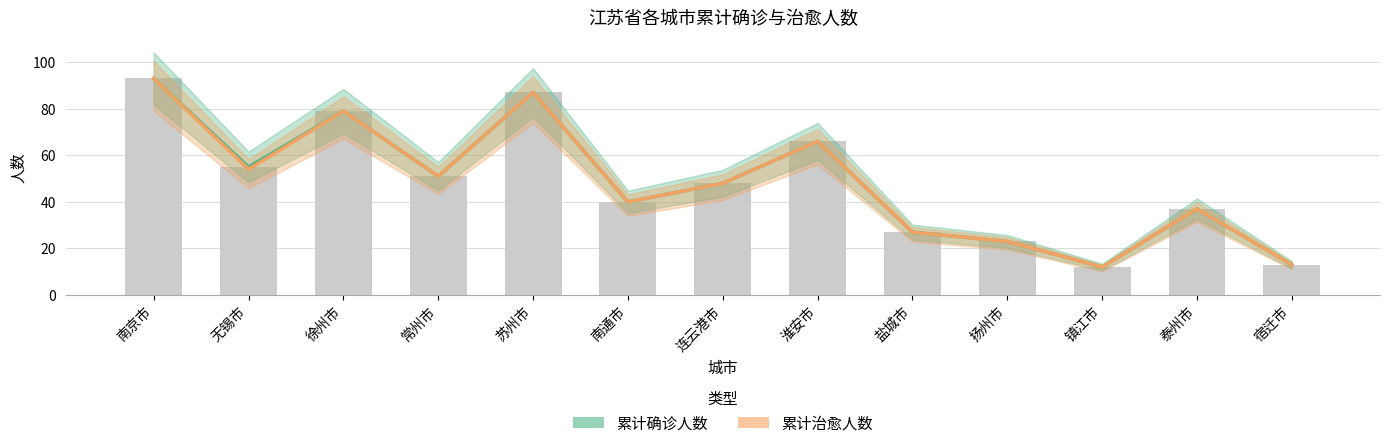

The 累计确诊人数 series shows 12 at 镇江市. True or false?

True